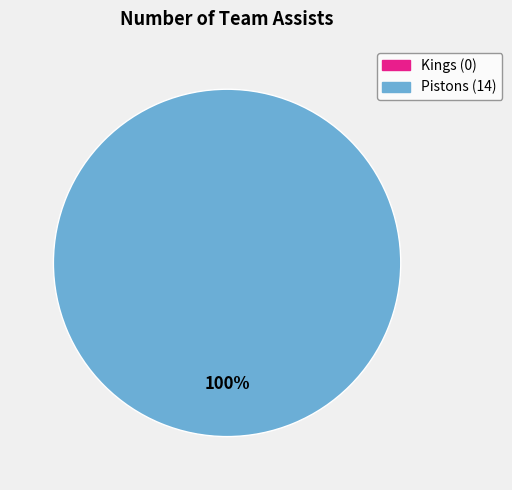

Is there any slice that represents more than half of the pie?

Yes